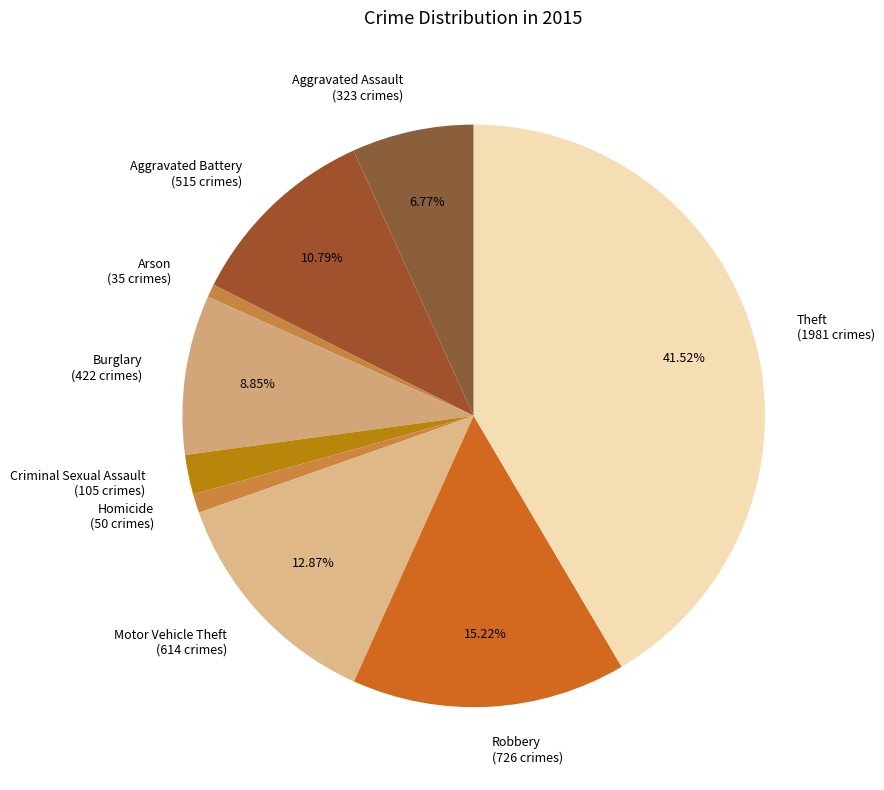

Approximately how many times larger is the value at Aggravated Assault (323 crimes) compared to Aggravated Battery (515 crimes)?

0.6